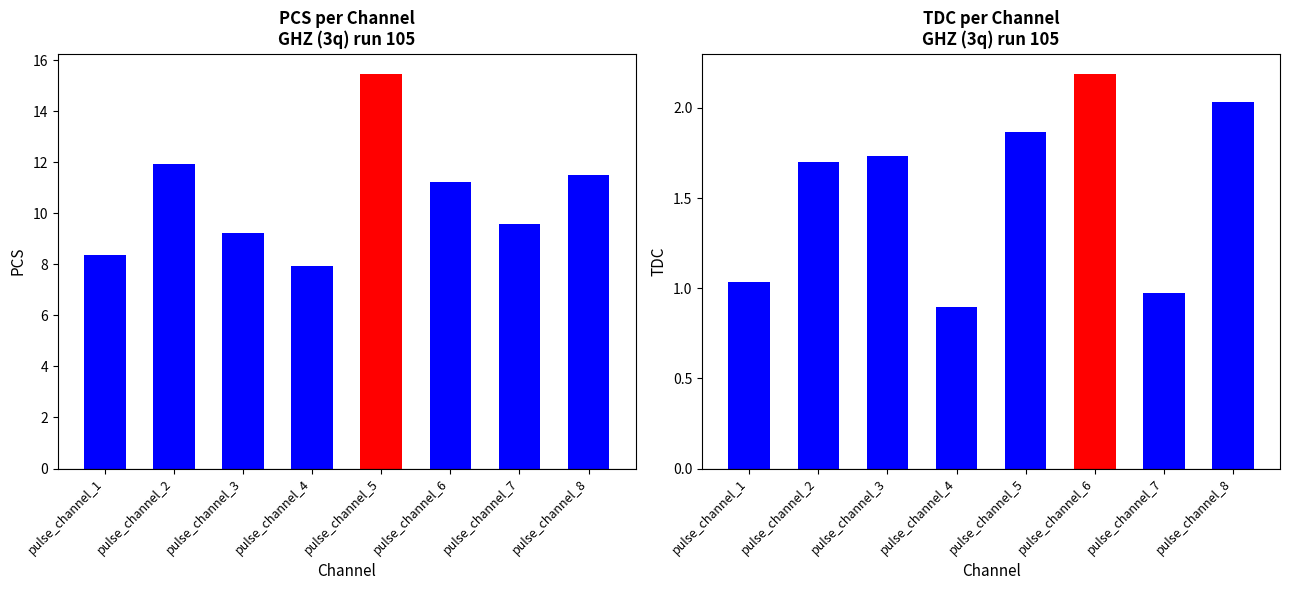

Reading right to left, list all the values displayed in this chart.

pcs: pulse_channel_8=11.5	pulse_channel_7=9.6	pulse_channel_6=11.2	pulse_channel_5=15.5	pulse_channel_4=7.9	pulse_channel_3=9.2	pulse_channel_2=11.9	pulse_channel_1=8.4
tdc: pulse_channel_8=2.0	pulse_channel_7=1.0	pulse_channel_6=2.2	pulse_channel_5=1.9	pulse_channel_4=0.9	pulse_channel_3=1.7	pulse_channel_2=1.7	pulse_channel_1=1.0